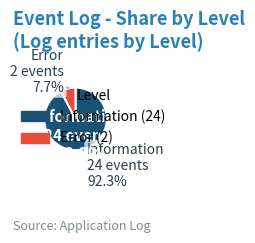

What portion of the pie excludes Information?

7.7%